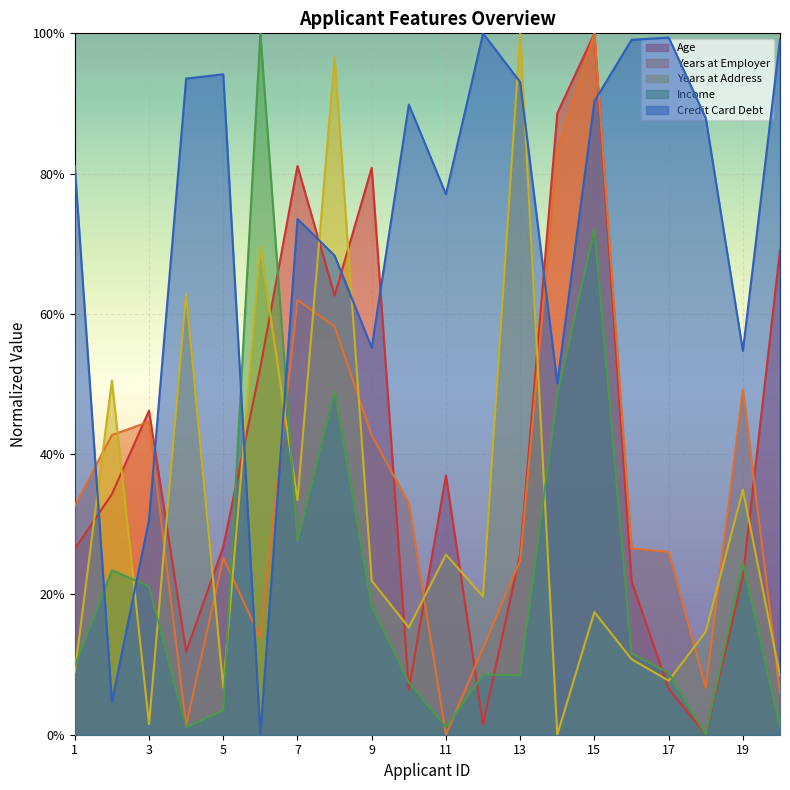

The value of Credit Card Debt at 7 is 0.7. True or false?

True